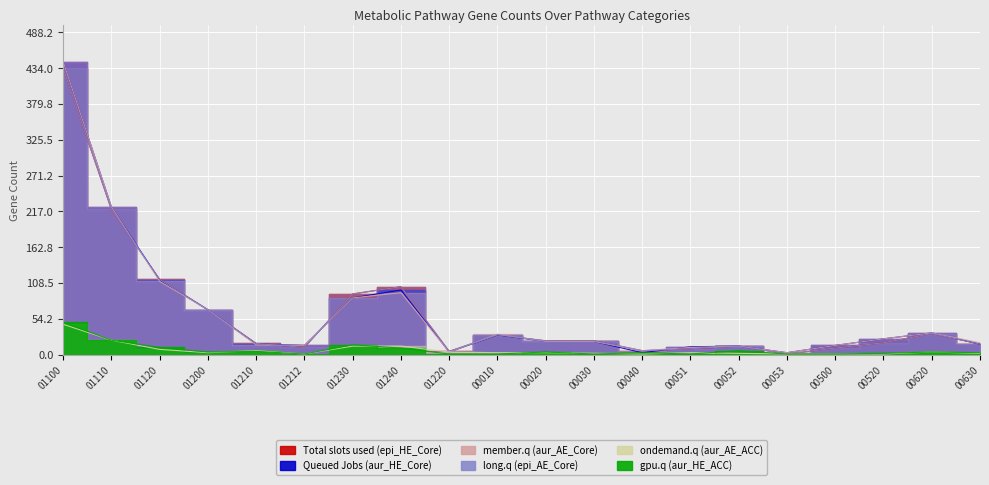

What is the label of the 15th point from the right?

01212